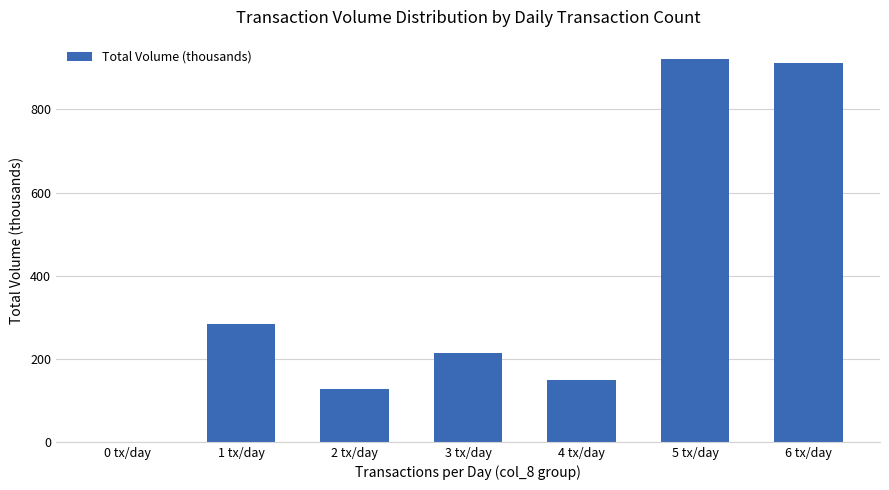

Are the bars grouped side by side (vs. stacked)?

No